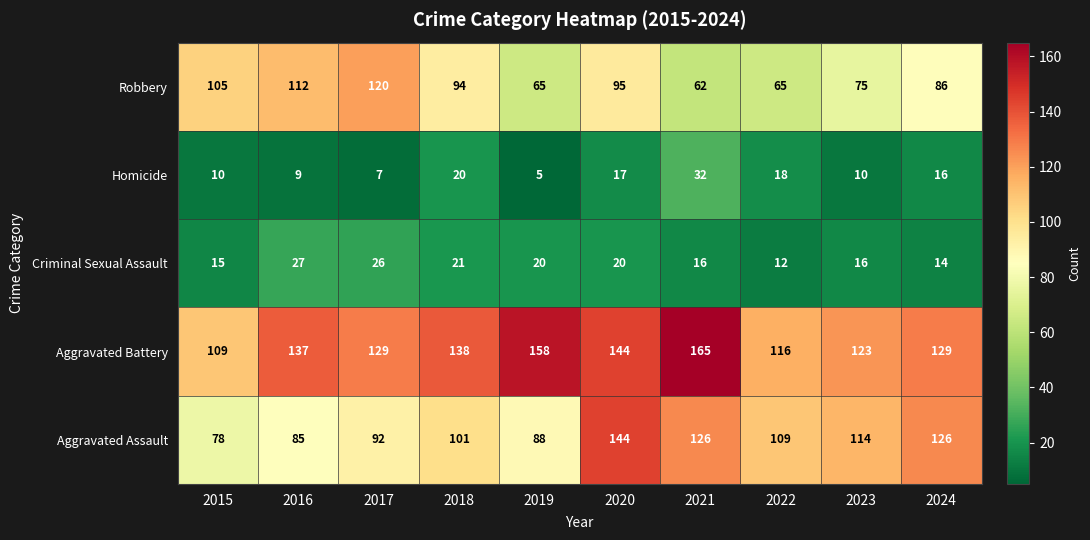

What is the difference between the Robbery values at 2018 and 2015?

11